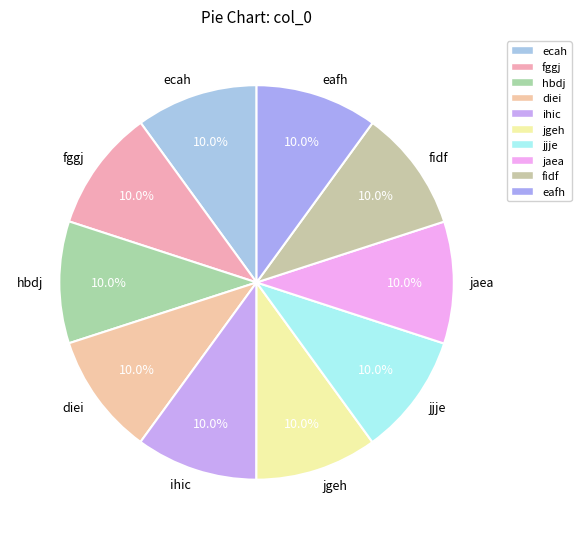

Count the number of slices in the pie.

10